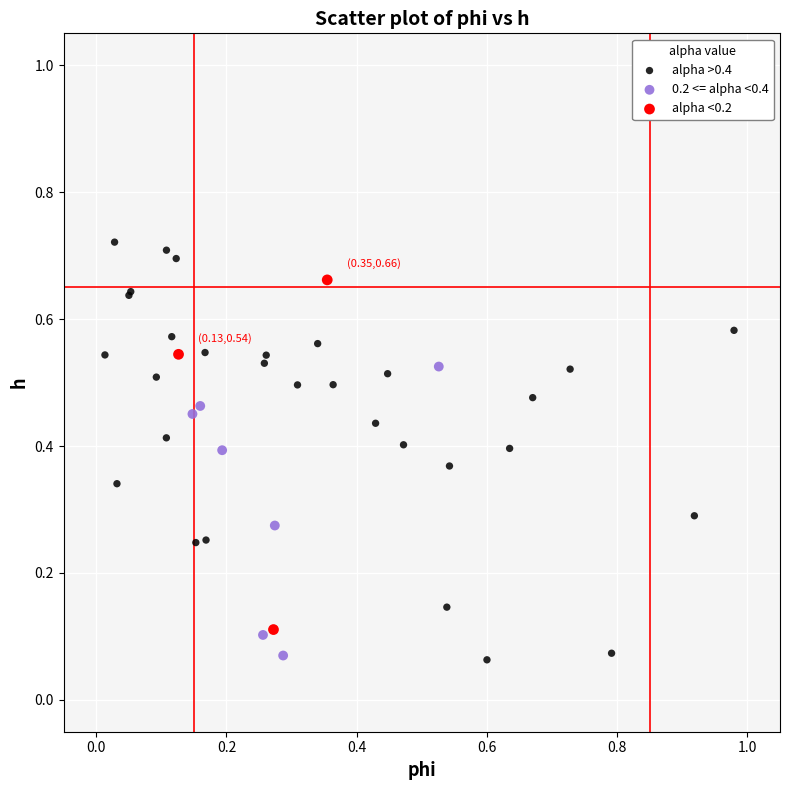

Which series contains the highest Y value?

alpha >0.4